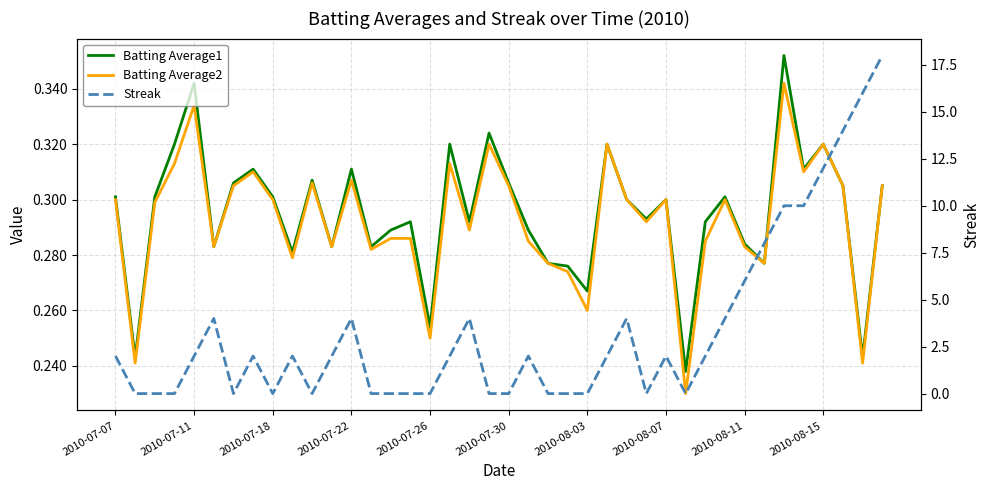

Reading right to left, list all the values displayed in this chart.

Batting Average1: 0.3	0.2	0.3	0.3	0.3	0.4	0.3	0.3	0.3	0.3	0.2	0.3	0.3	0.3	0.3	0.3	0.3	0.3	0.3	0.3	0.3	0.3	0.3	0.3	0.3	0.3	0.3	0.3	0.3	0.3	0.3	0.3	0.3	0.3	0.3	0.3	0.3	0.3	0.2	0.3
Batting Average2: 0.3	0.2	0.3	0.3	0.3	0.3	0.3	0.3	0.3	0.3	0.2	0.3	0.3	0.3	0.3	0.3	0.3	0.3	0.3	0.3	0.3	0.3	0.3	0.2	0.3	0.3	0.3	0.3	0.3	0.3	0.3	0.3	0.3	0.3	0.3	0.3	0.3	0.3	0.2	0.3
Streak: 18.0	16.0	14.0	12.0	10.0	10.0	8.0	6.0	4.0	2.0	0.0	2.0	0.0	4.0	2.0	0.0	0.0	0.0	2.0	0.0	0.0	4.0	2.0	0.0	0.0	0.0	0.0	4.0	2.0	0.0	2.0	0.0	2.0	0.0	4.0	2.0	0.0	0.0	0.0	2.0